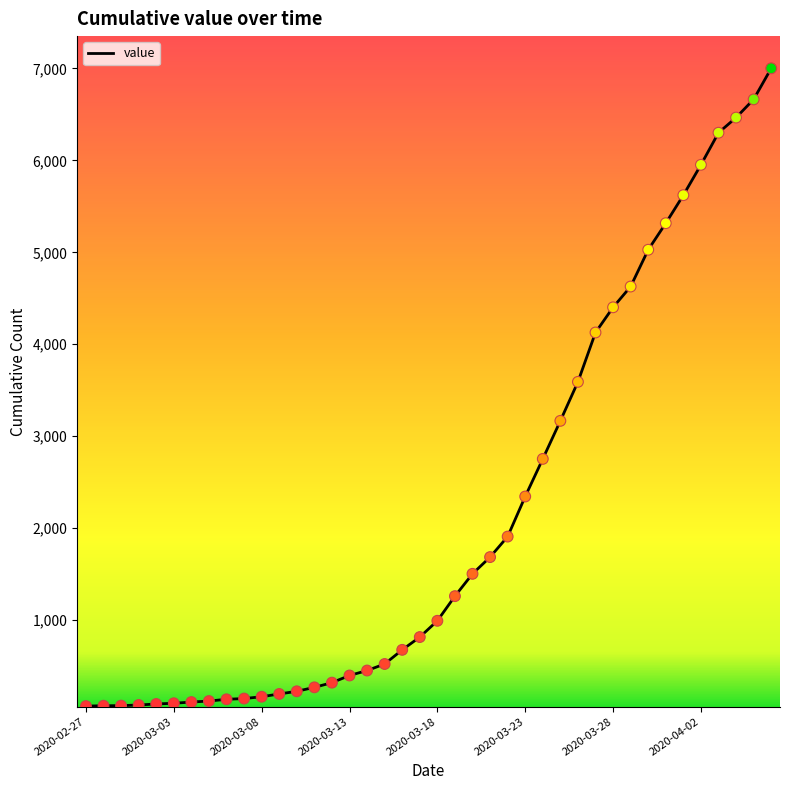

What is the difference between the maximum and minimum values?

6938